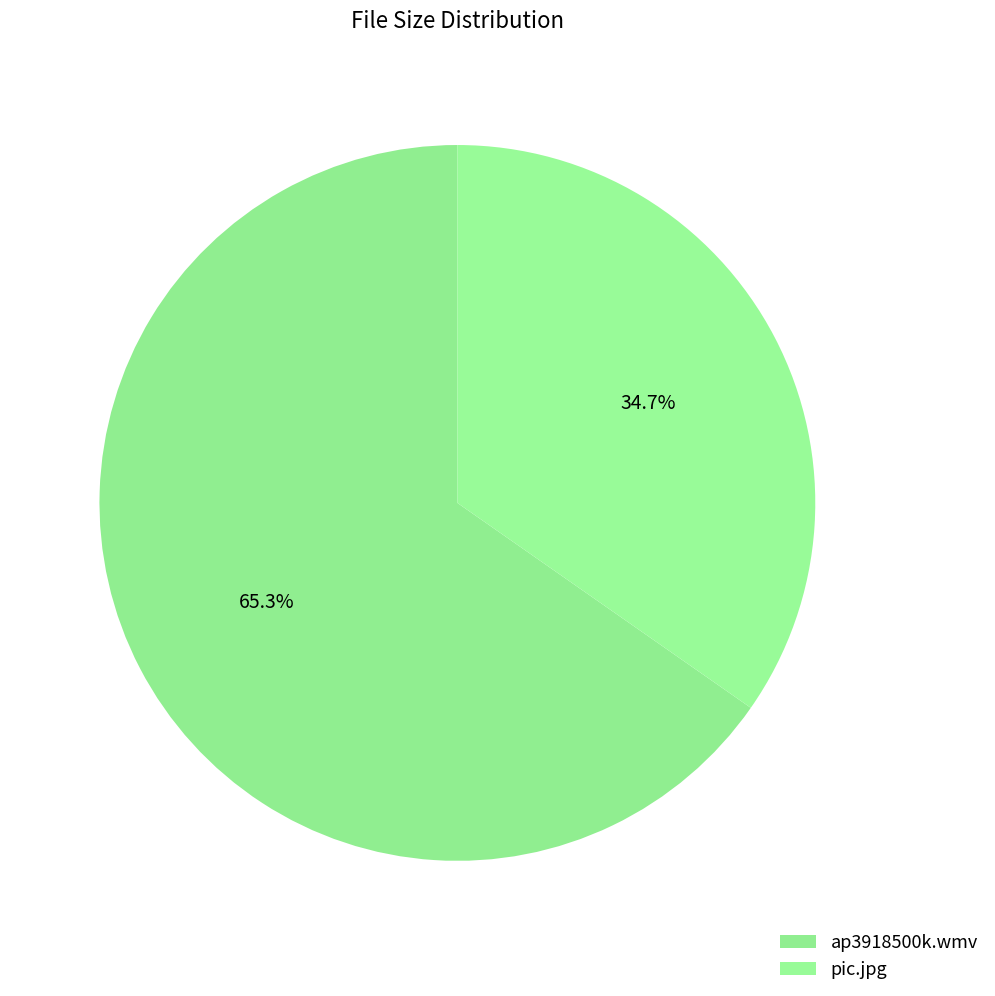

How many segments does this pie chart have?

2